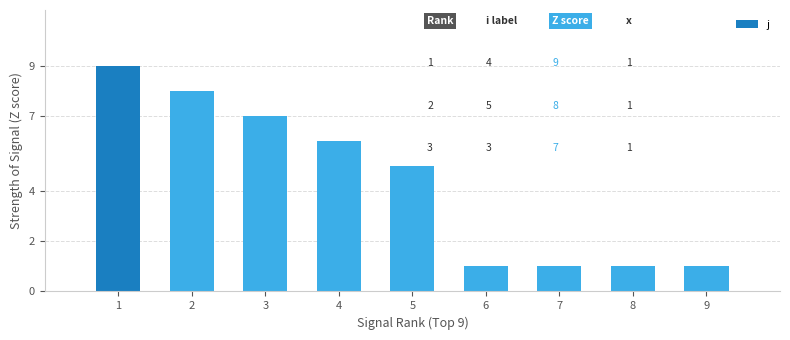

The chart shows a value of 1 at 8. True or false?

True